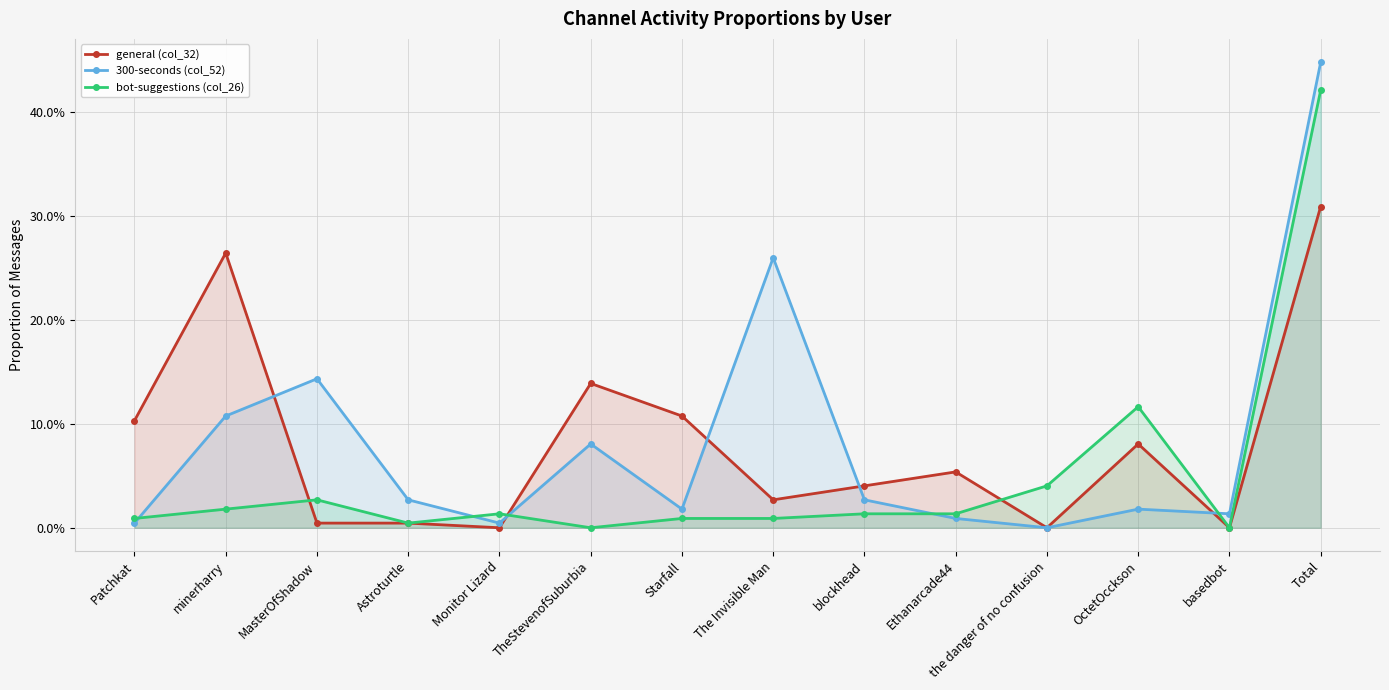

What is the difference between the maximum and second lowest values in the 300-seconds (col_52) series?

0.4